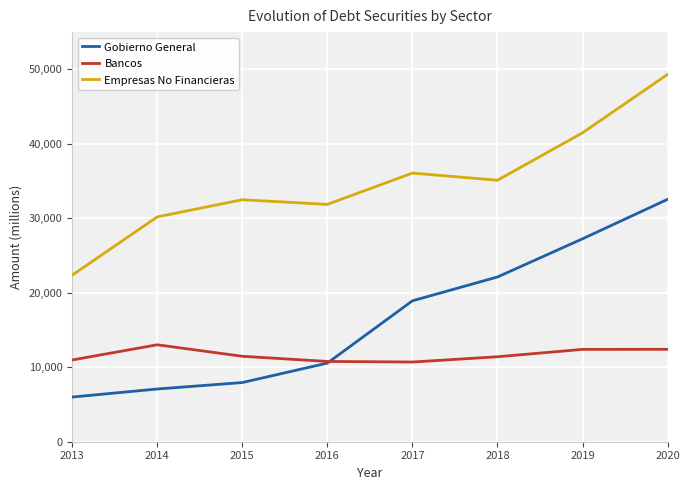

What is the minimum value for Empresas No Financieras?

22363